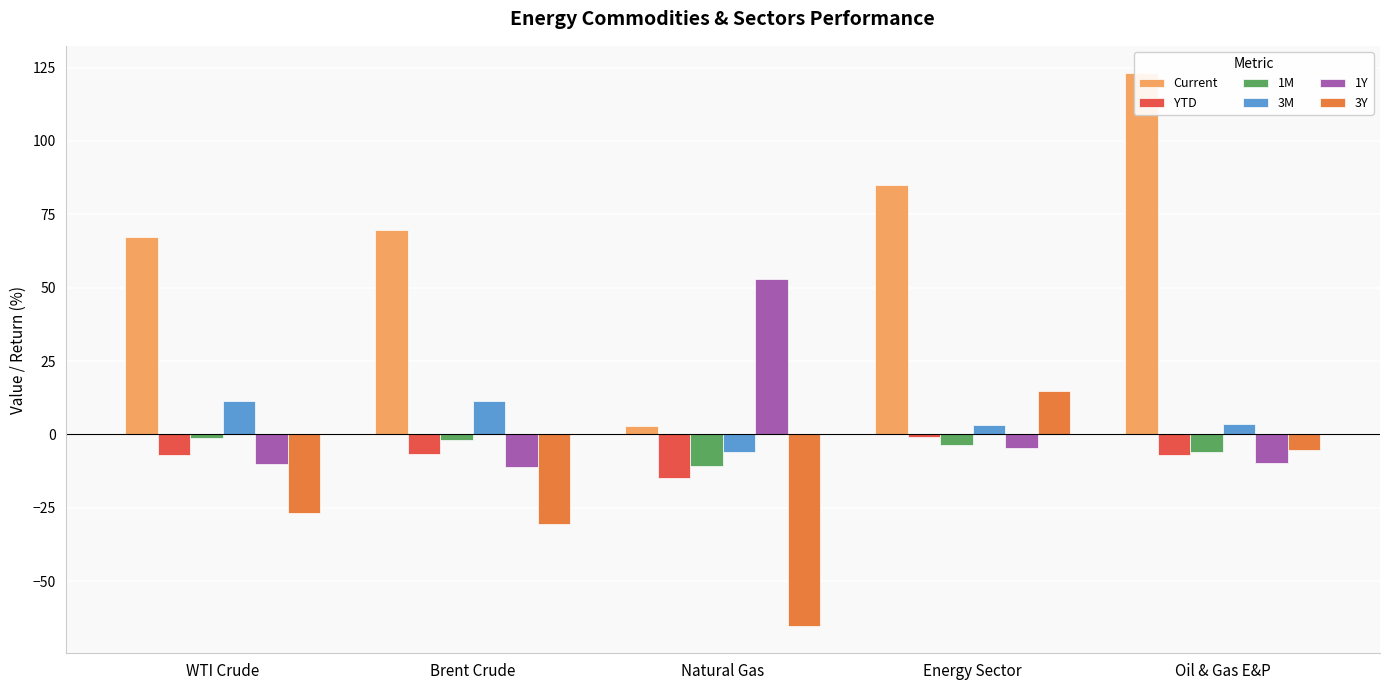

The value of 3Y at Energy Sector is 24.9. True or false?

False